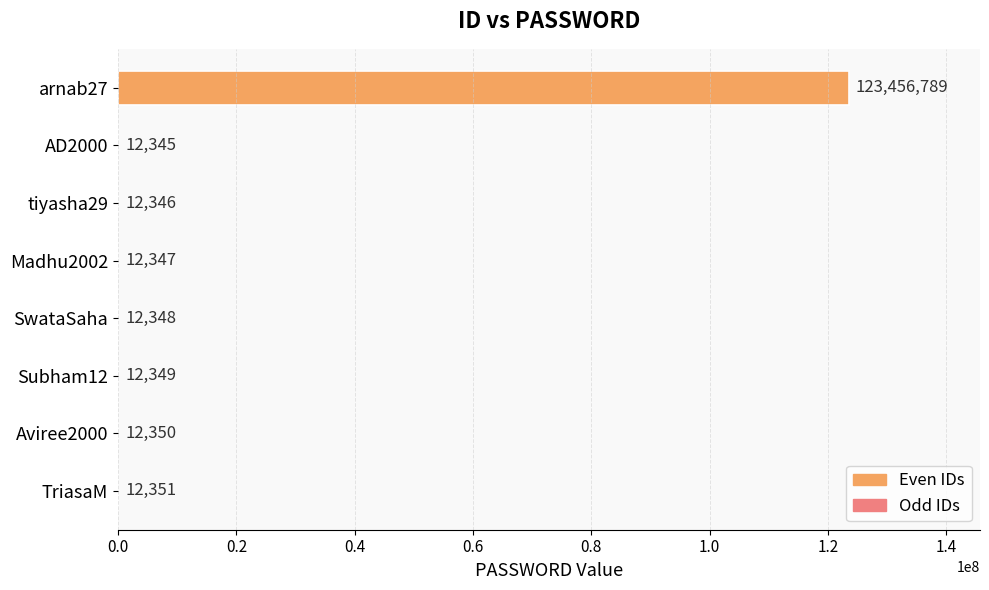

Reading top to bottom, what are all the values shown in this chart?

arnab27=123456789	AD2000=12345	tiyasha29=12346	Madhu2002=12347	SwataSaha=12348	Subham12=12349	Aviree2000=12350	TriasaM=12351